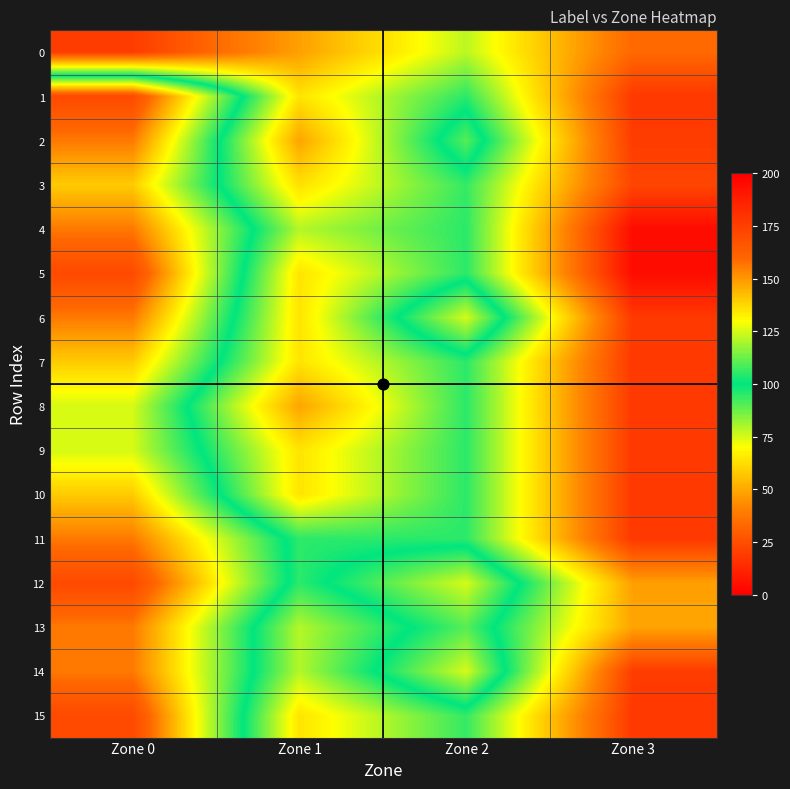

Reading left to right, extract all data points from this chart.

0: Zone 0=19	Zone 1=48	Zone 2=78	Zone 3=33
1: Zone 0=171	Zone 1=64	Zone 2=95	Zone 3=18
2: Zone 0=156	Zone 1=49	Zone 2=110	Zone 3=19
3: Zone 0=140	Zone 1=63	Zone 2=94	Zone 3=22
4: Zone 0=156	Zone 1=79	Zone 2=95	Zone 3=4
5: Zone 0=171	Zone 1=64	Zone 2=95	Zone 3=4
6: Zone 0=156	Zone 1=64	Zone 2=125	Zone 3=18
7: Zone 0=140	Zone 1=64	Zone 2=95	Zone 3=18
8: Zone 0=125	Zone 1=49	Zone 2=95	Zone 3=18
9: Zone 0=125	Zone 1=64	Zone 2=95	Zone 3=18
10: Zone 0=140	Zone 1=64	Zone 2=95	Zone 3=18
11: Zone 0=156	Zone 1=95	Zone 2=95	Zone 3=18
12: Zone 0=171	Zone 1=95	Zone 2=125	Zone 3=48
13: Zone 0=156	Zone 1=79	Zone 2=110	Zone 3=49
14: Zone 0=156	Zone 1=79	Zone 2=125	Zone 3=19
15: Zone 0=171	Zone 1=64	Zone 2=94	Zone 3=18